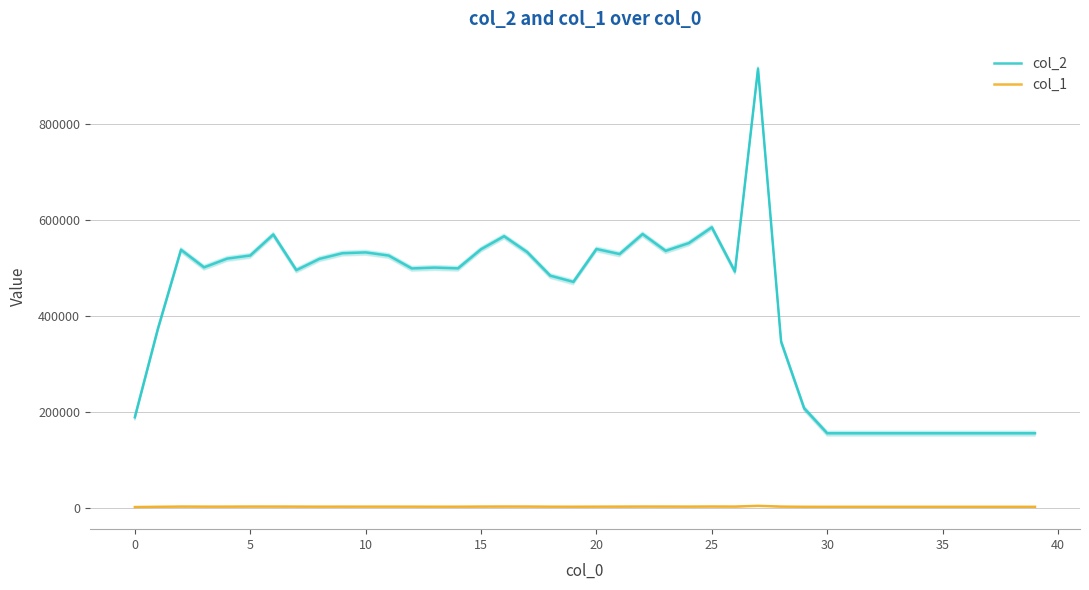

The value of col_2 at 33 is 233605. True or false?

False